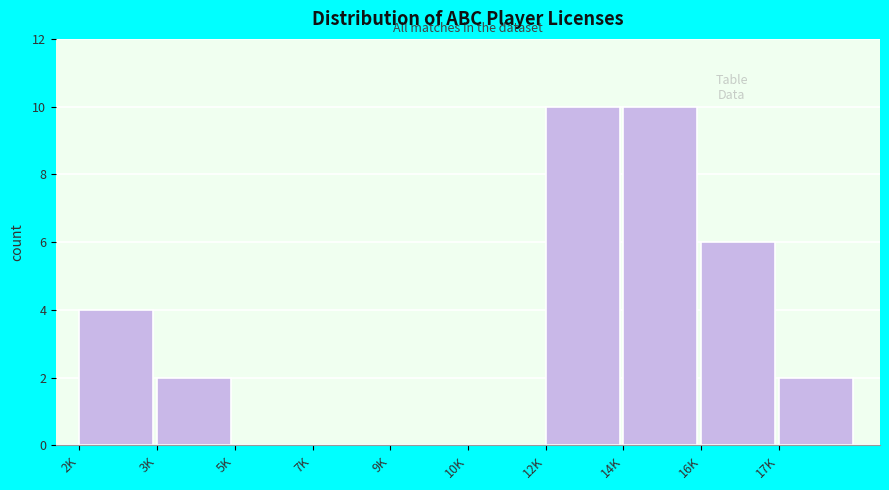

Reading left to right, what are all the values shown in this chart?

2K=4	3K=2	5K=0	7K=0	9K=0	10K=0	12K=10	14K=10	16K=6	17K=2